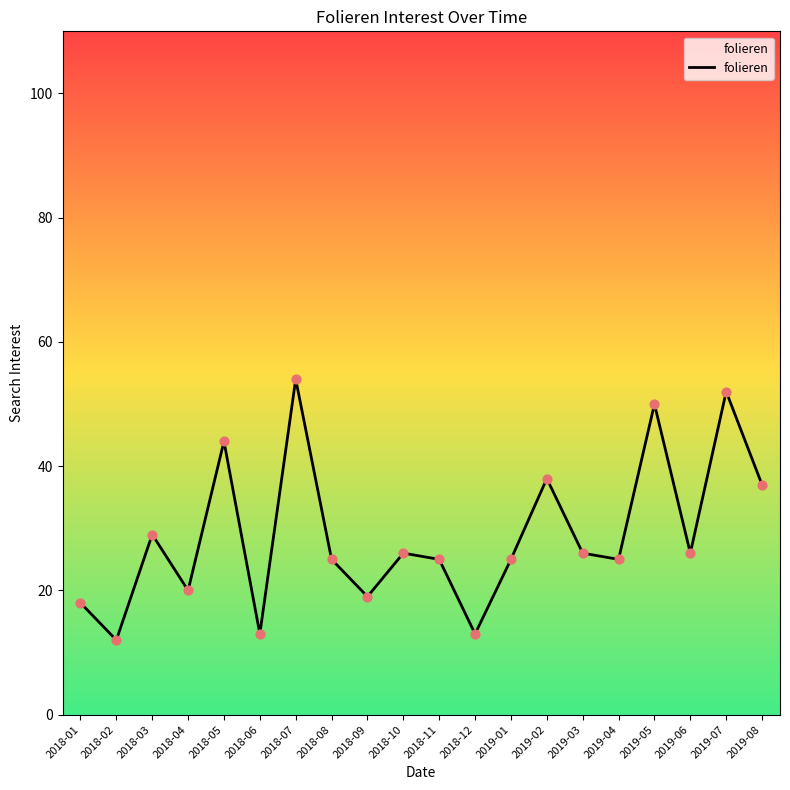

Between 2018-12 and 2019-02, which is larger?

2019-02